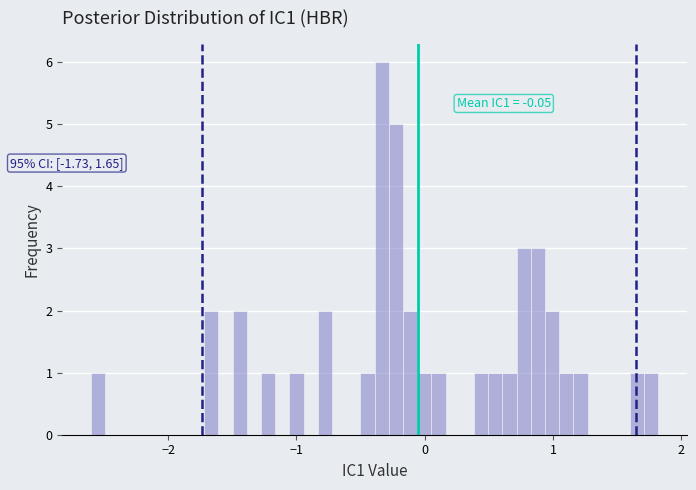

Read against the x-axis, roughly where is the centre of the tallest bar?

-0.3